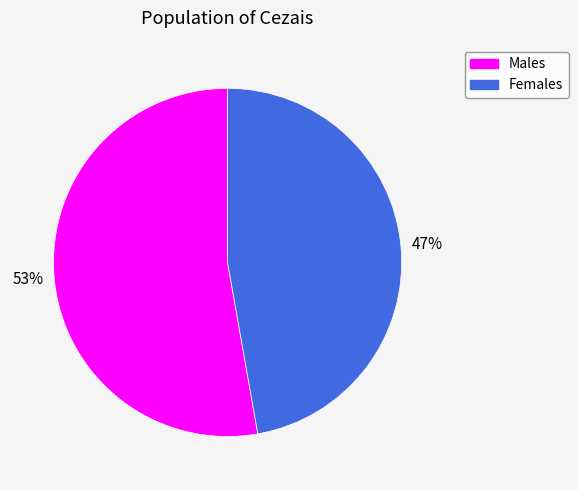

To the nearest percent, what is the difference between the largest and smallest slice percentages?

6%